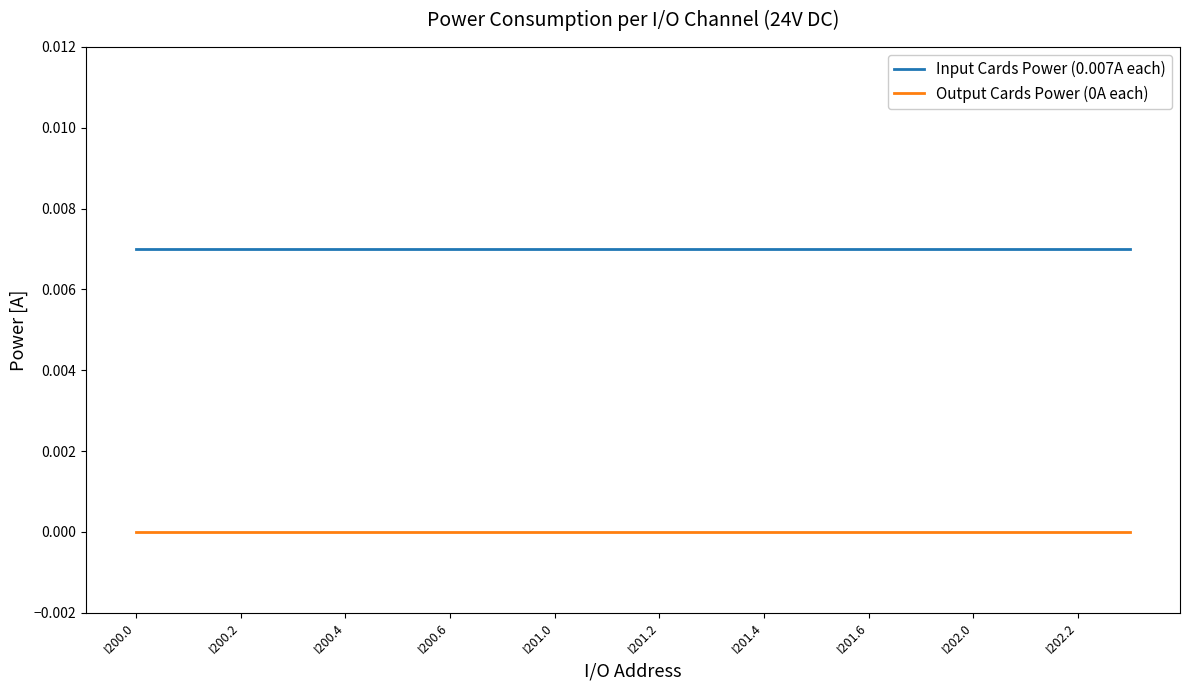

True or false: Input Cards Power (0.007A each) and Output Cards Power (0A each) cross at least once.

False